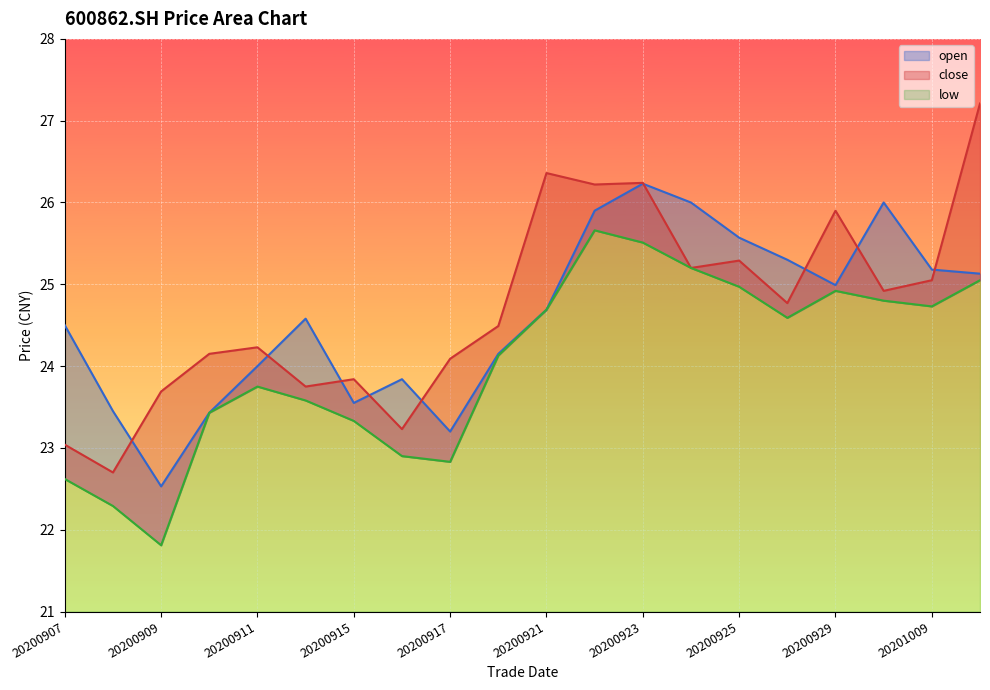

Is the value of low at 20200907 greater than the value of close at 20200916?

No